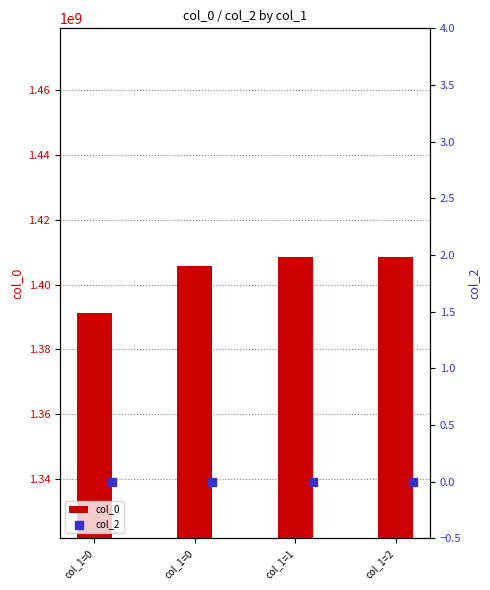

What are all the series names shown in the legend?

col_0, col_2